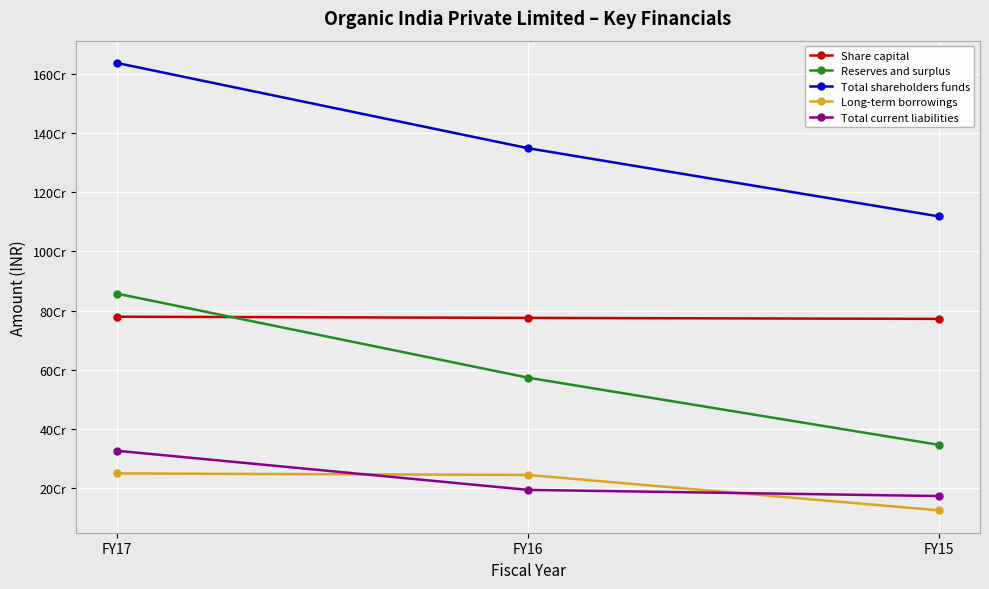

What is the value of the Total shareholders funds point at the 3rd from the left?

1118317149